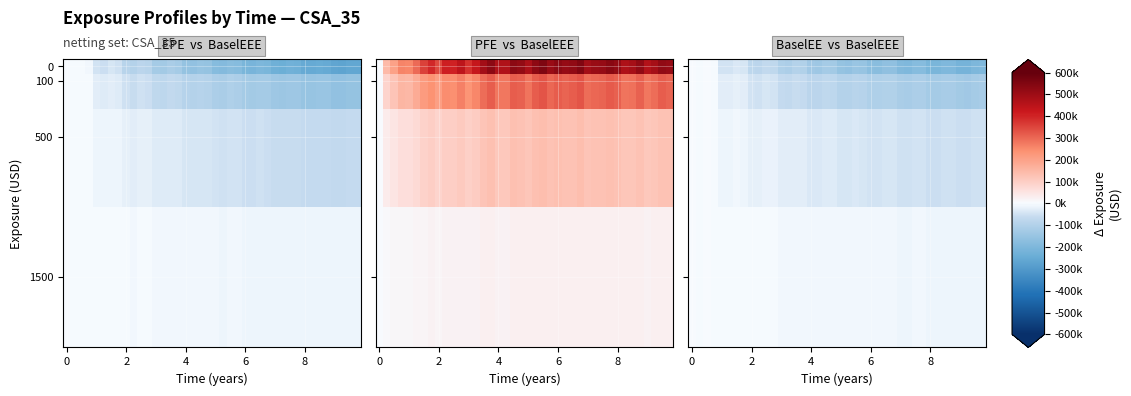

What is the minimum value shown in the chart?

-218839.0